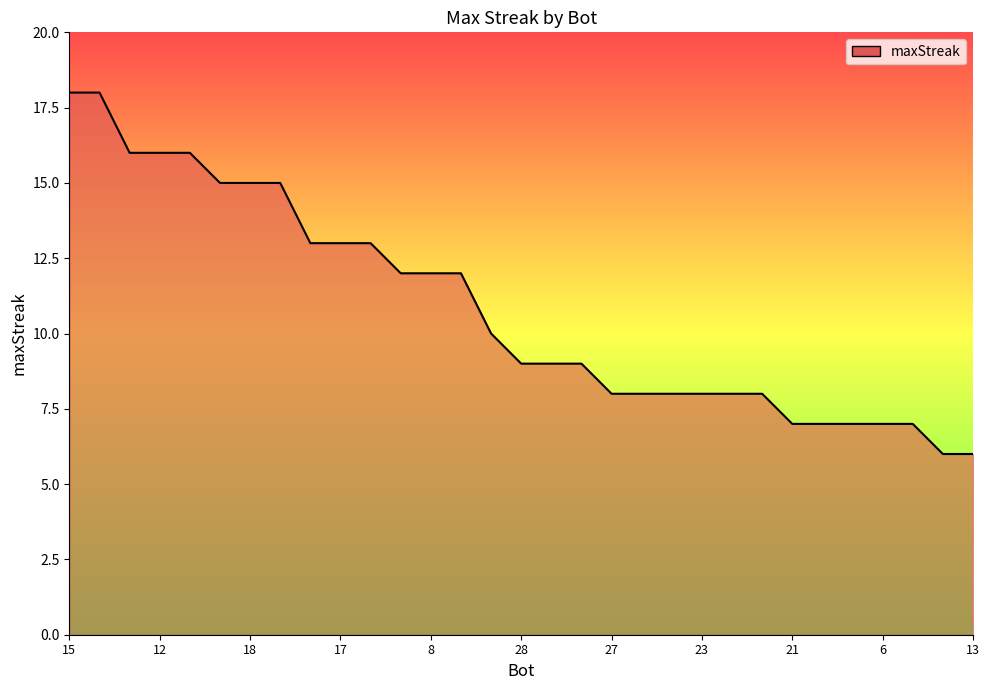

Approximately how many times larger is the value at 28 compared to 12?

0.6